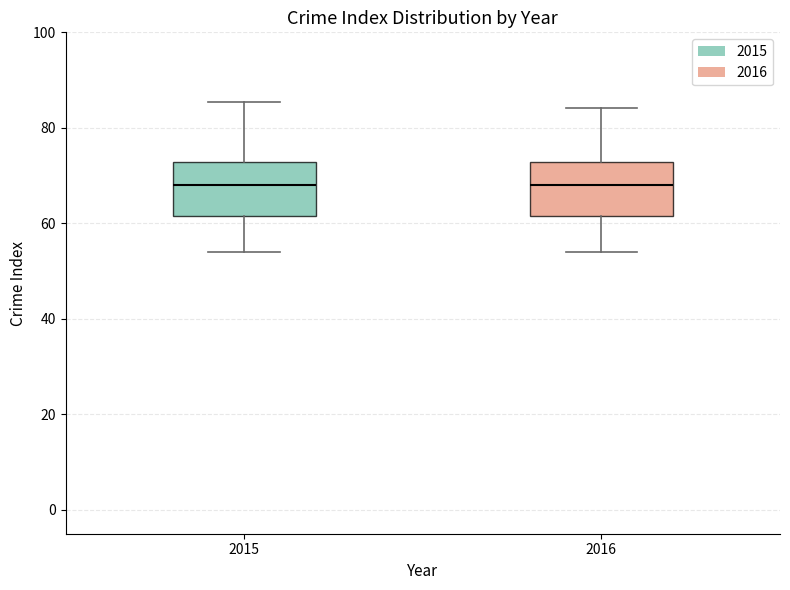

Where is the lower edge of the box at x = 2016 on the y-axis? The values are not printed on the chart, so give them approximately, as read against the axis.

62